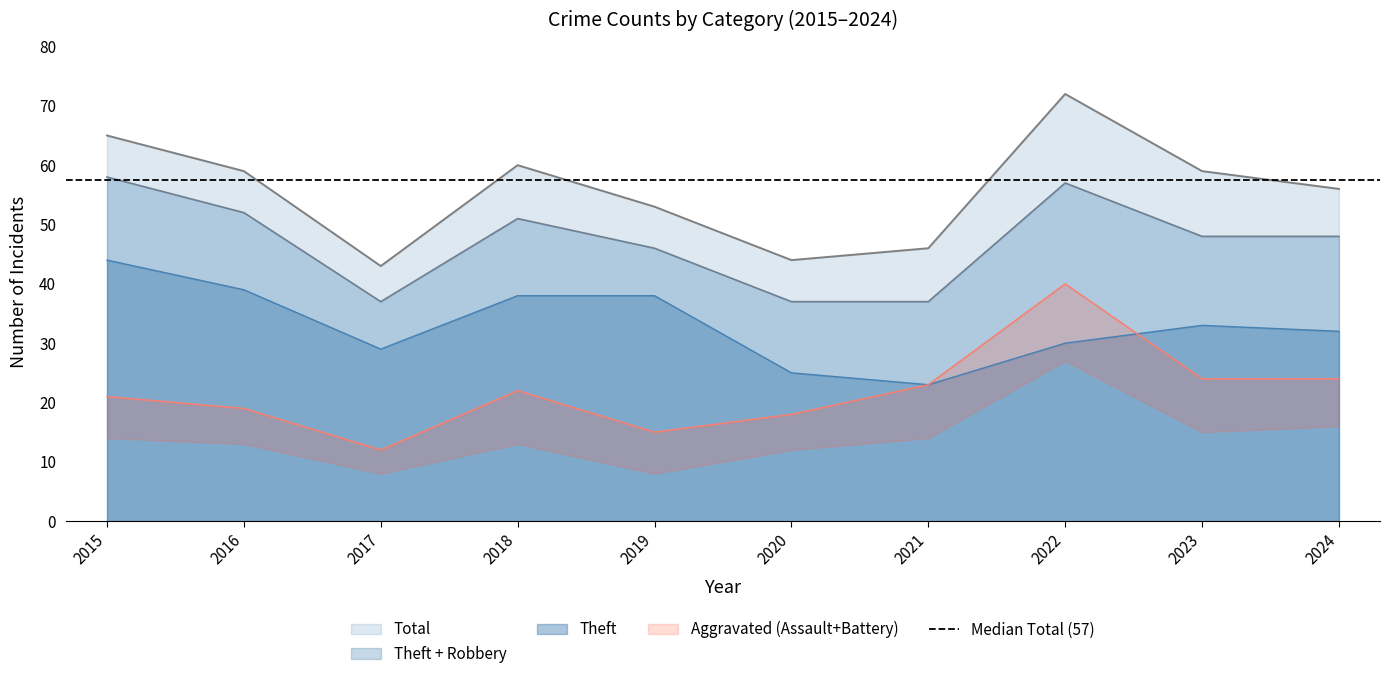

At which category is the sum across all series the highest?

2022